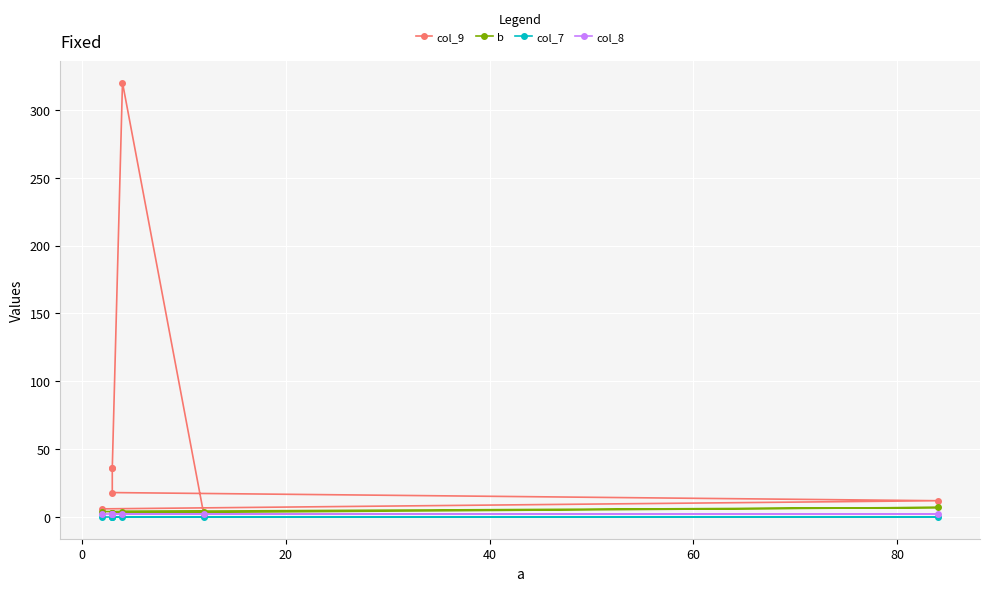

Which series has the widest spread of values?

col_9